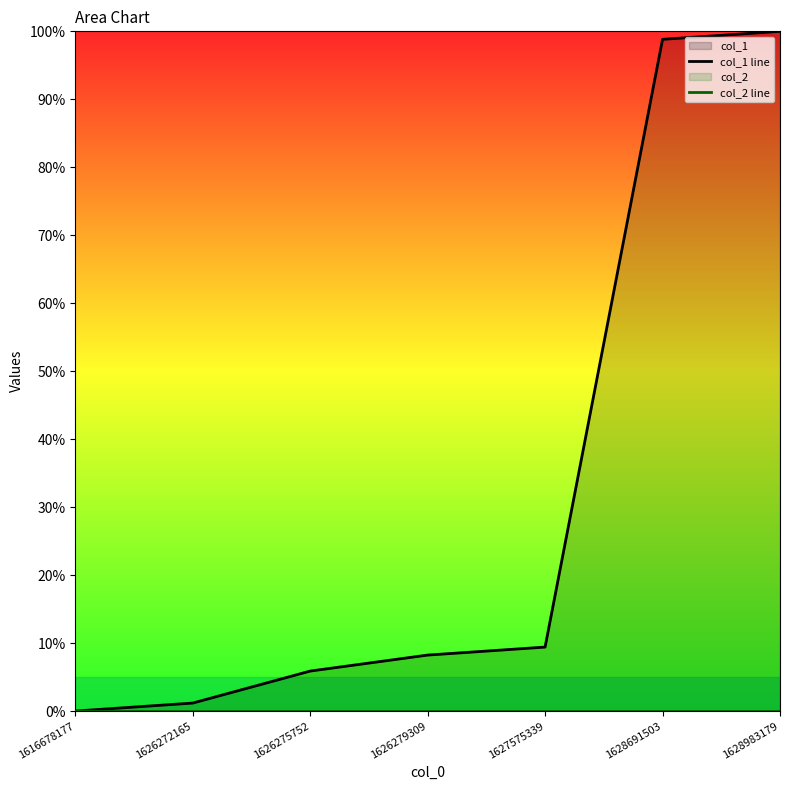

Which series has the largest range (max minus min)?

col_1 line